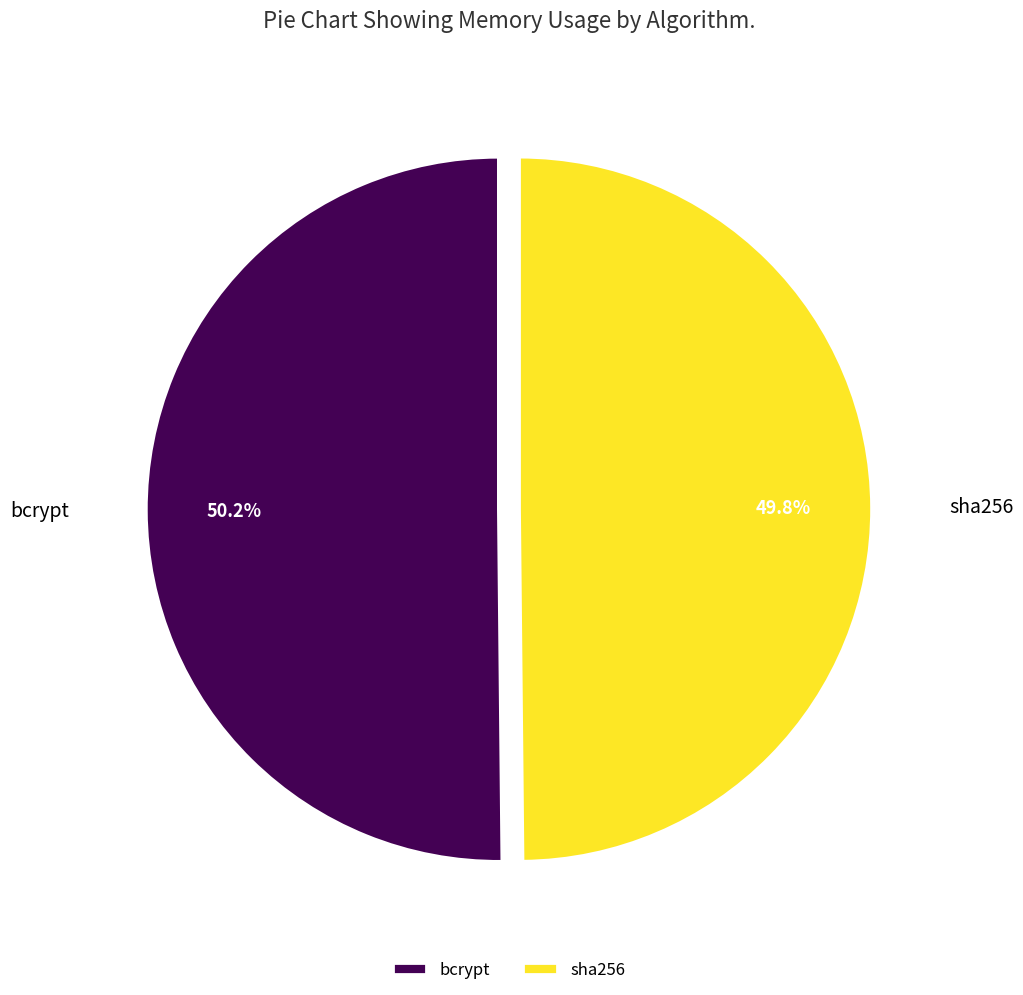

To the nearest percent, what percentage of the pie is bcrypt?

50%